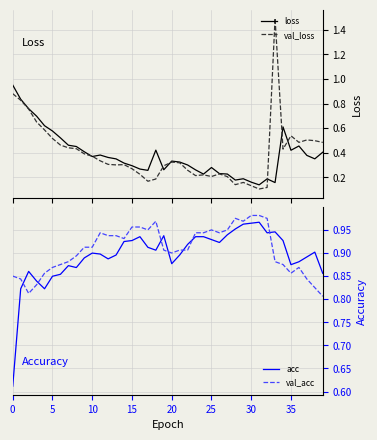

What is the minimum value shown in the chart?

0.1